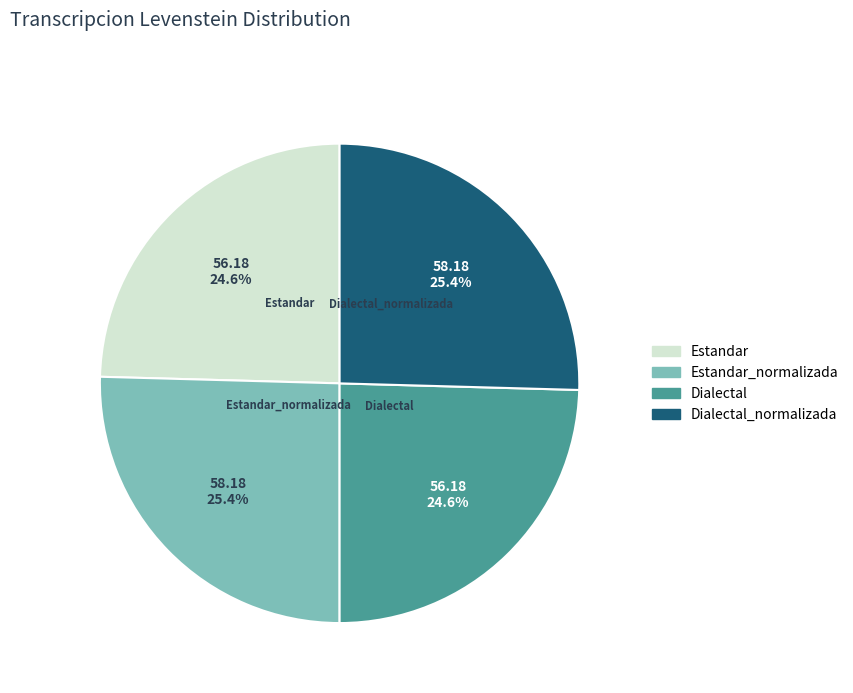

Is Dialectal the majority of the pie?

No